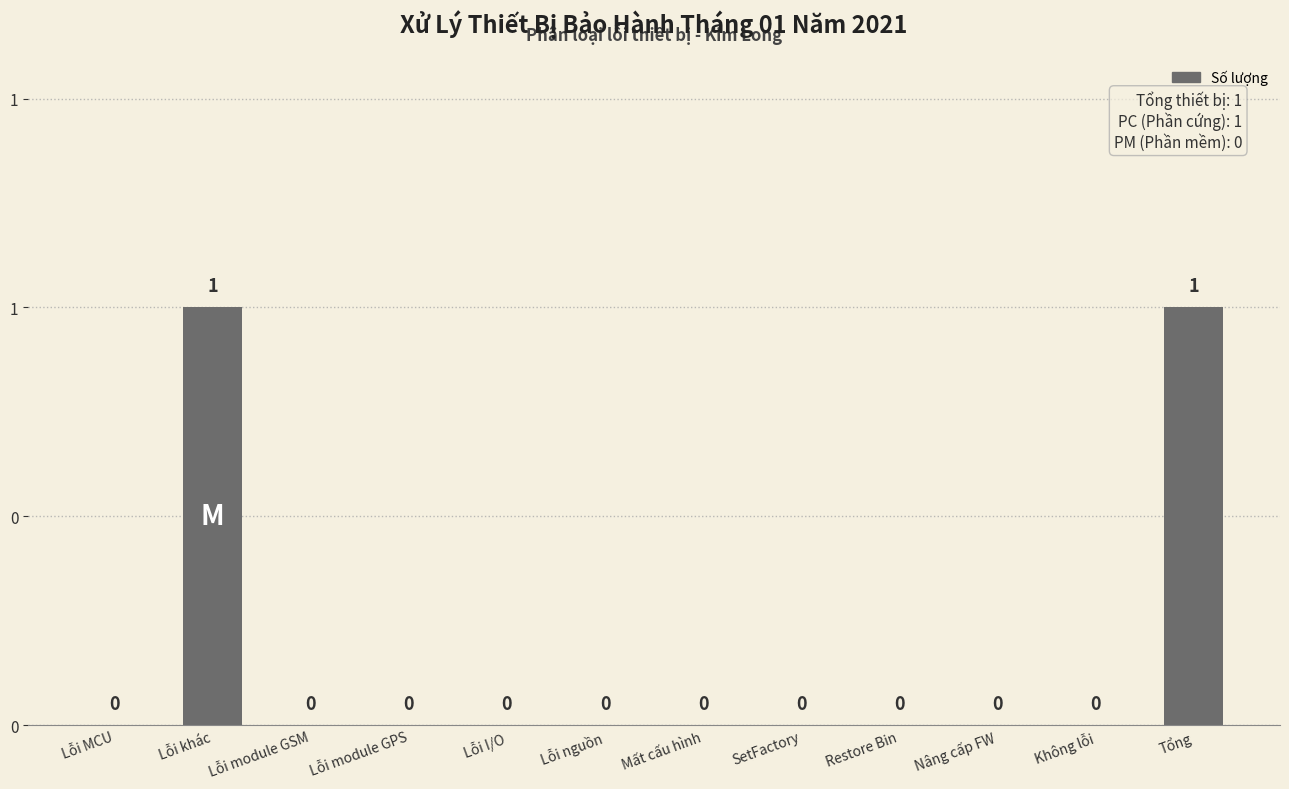

Reading right to left, extract all data points from this chart.

Tổng=1	Không lỗi=0	Nâng cấp FW=0	Restore Bin=0	SetFactory=0	Mất cấu hình=0	Lỗi nguồn=0	Lỗi I/O=0	Lỗi module GPS=0	Lỗi module GSM=0	Lỗi khác=1	Lỗi MCU=0